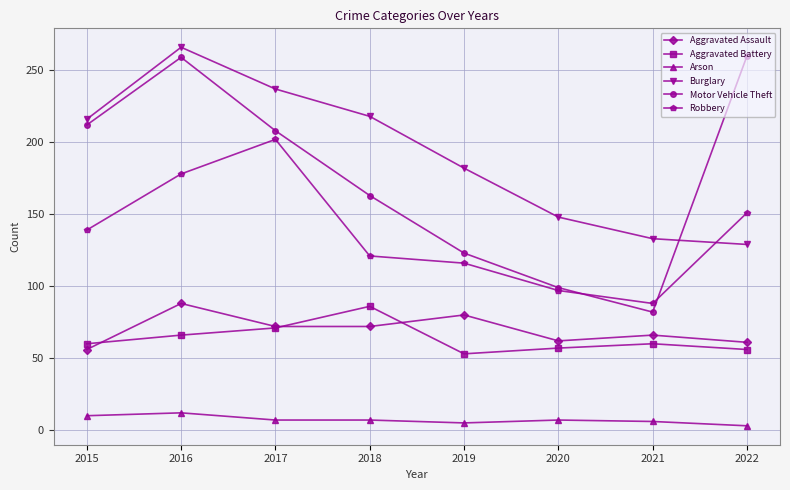

True or false: Robbery and Aggravated Battery intersect in this chart.

False